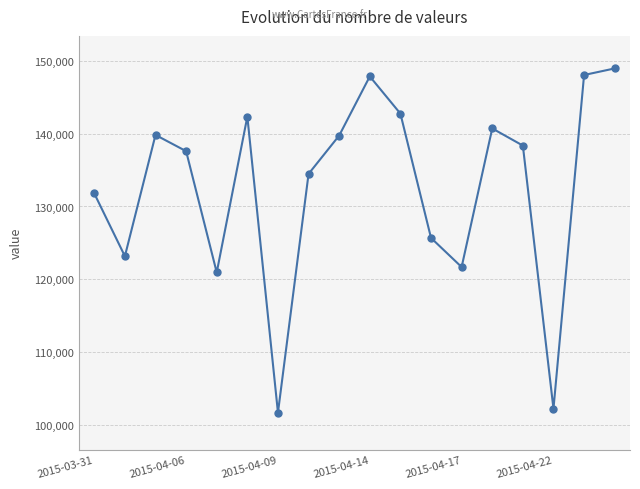

What is the maximum value shown in the chart?

148966